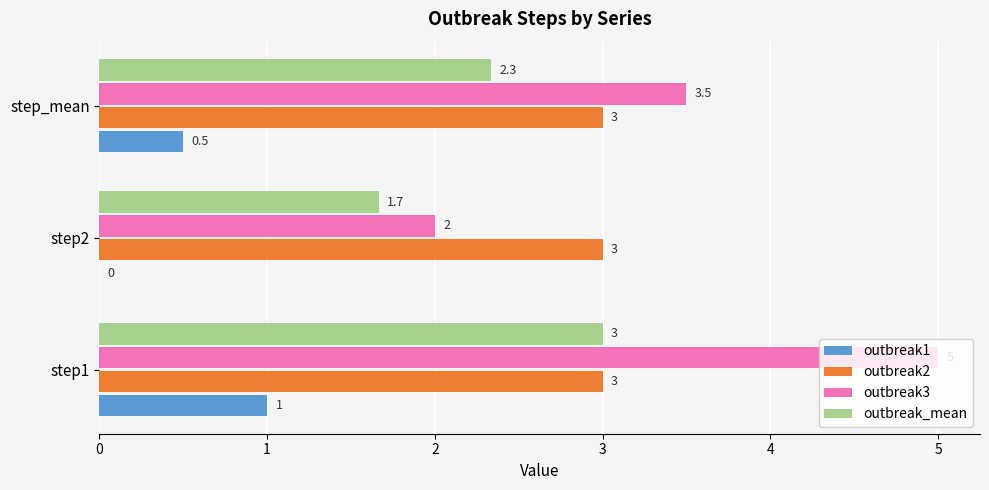

What is the sum of the outbreak3 values at step2 and step1?

7.0